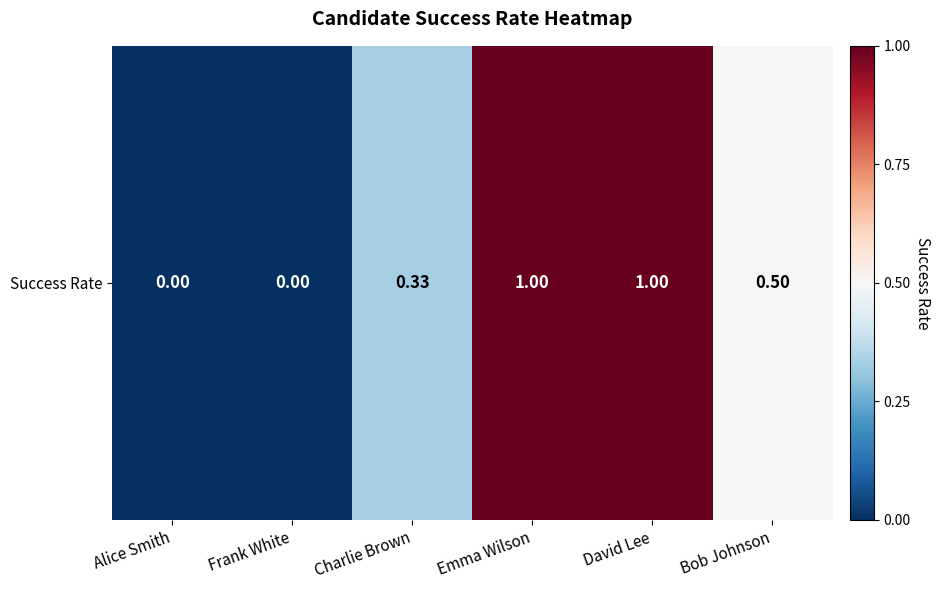

What is the difference between the second highest and minimum values?

1.0